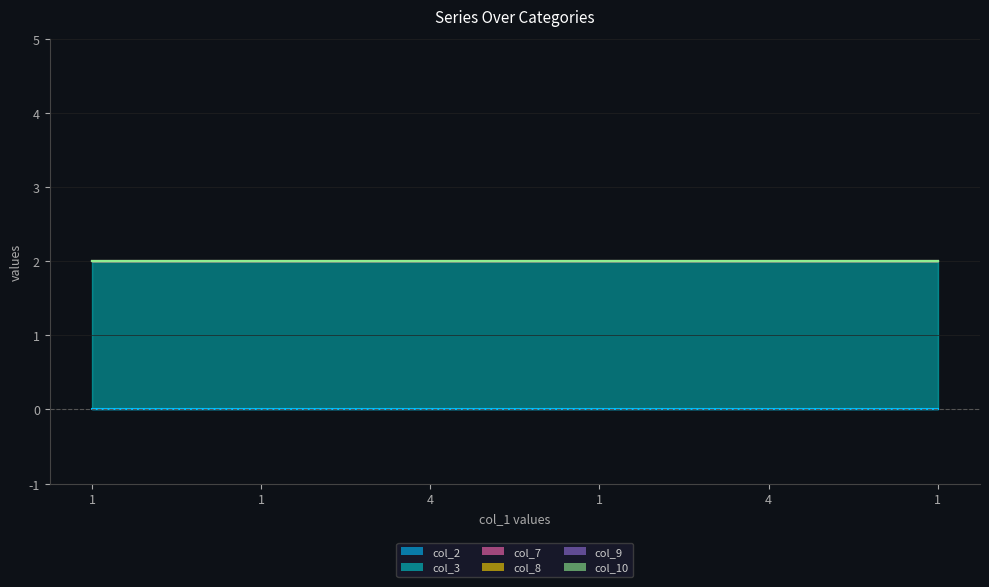

How many lines are shown in the chart?

6